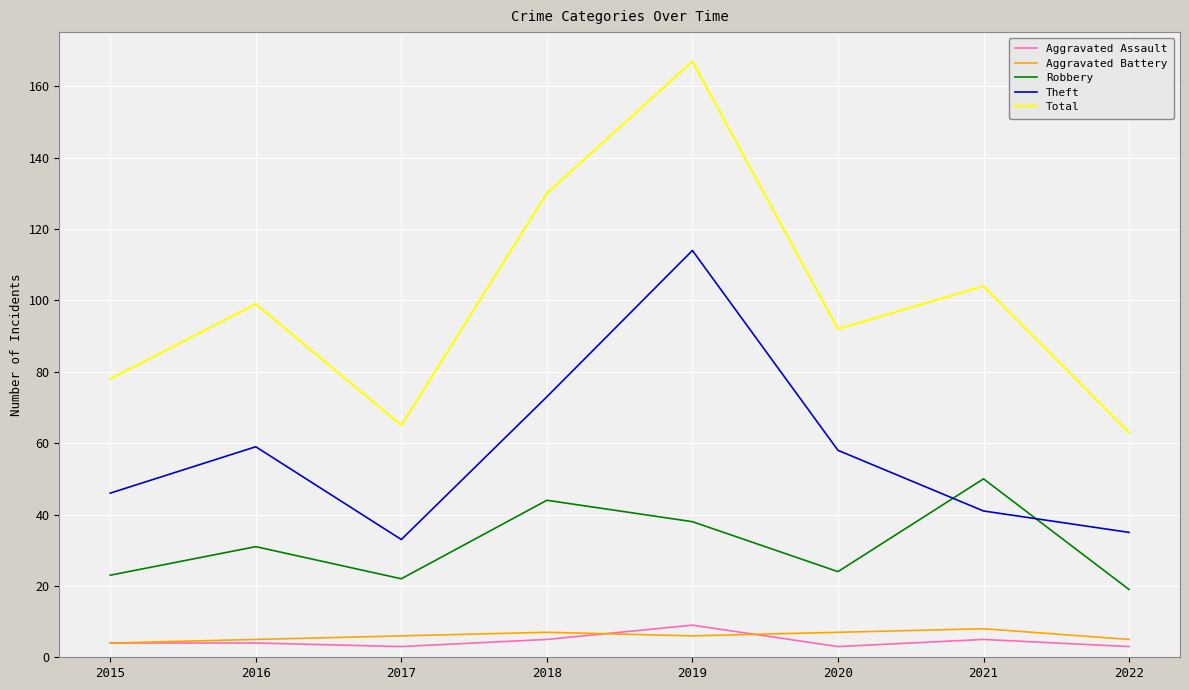

Which series has the largest range (max minus min)?

Total